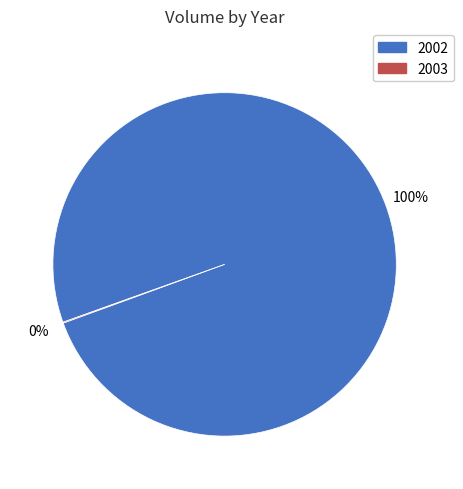

What is the largest slice in the pie chart?

2002